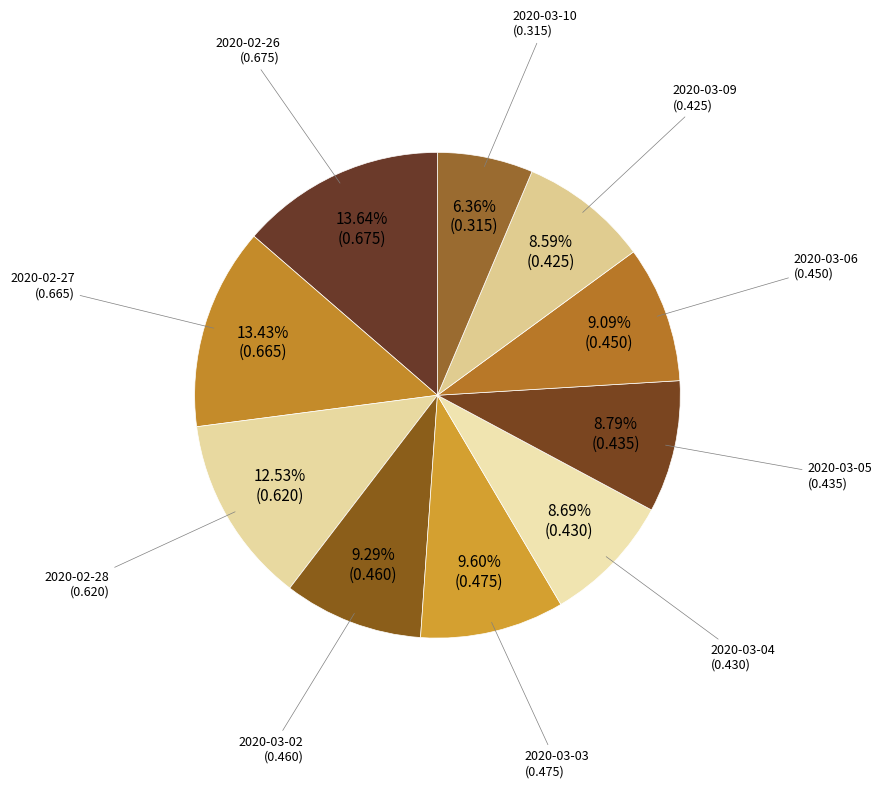

Between 2020-03-04 and 2020-02-28, which is larger?

2020-02-28